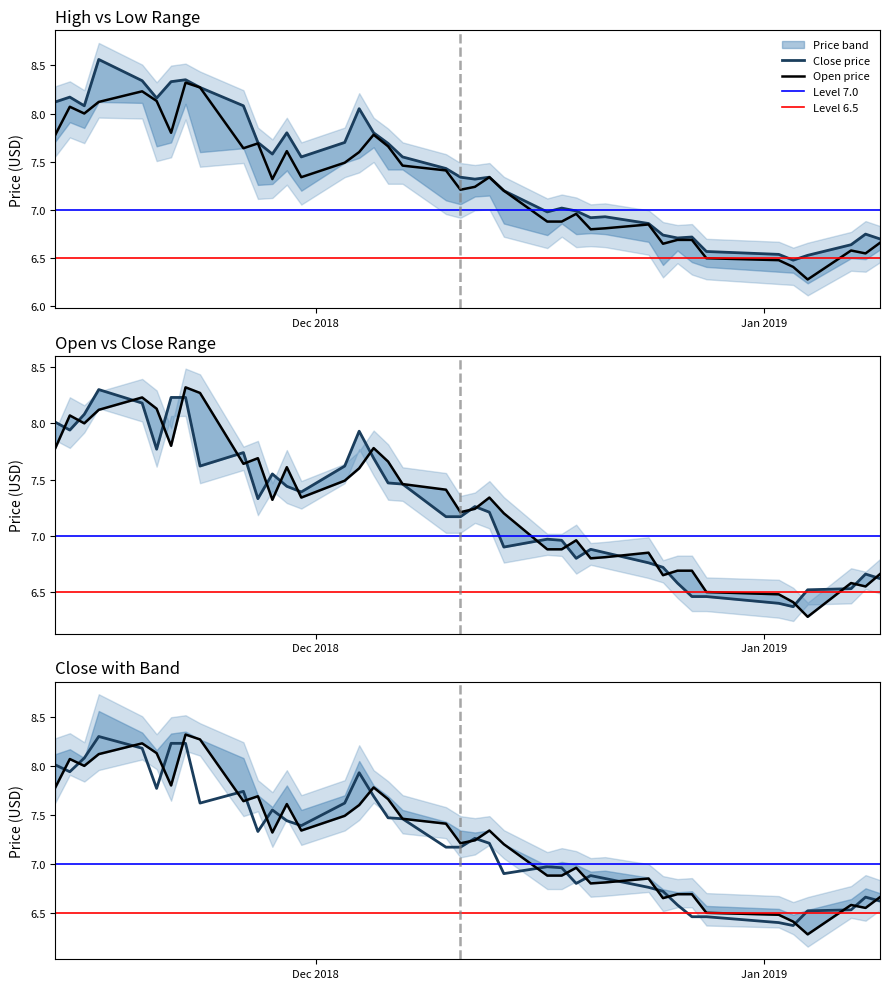

True or false: high and close intersect in this chart.

False